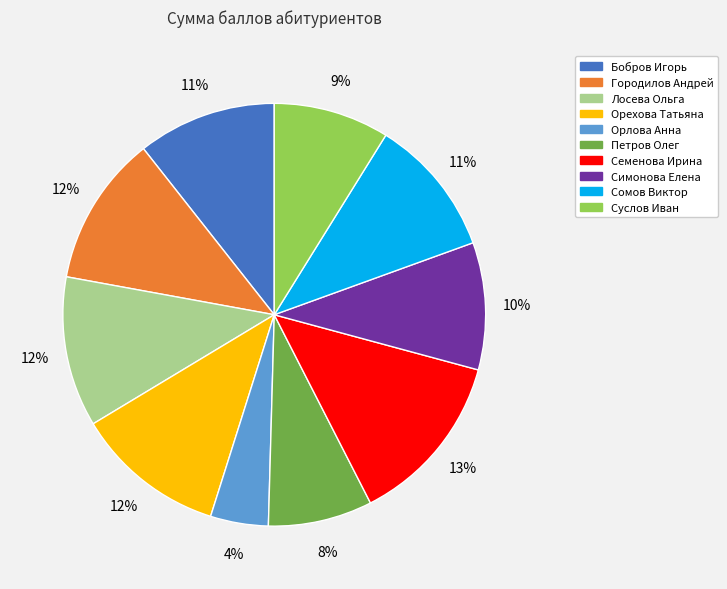

True or false: Суслов Иван accounts for 9% of the total.

True